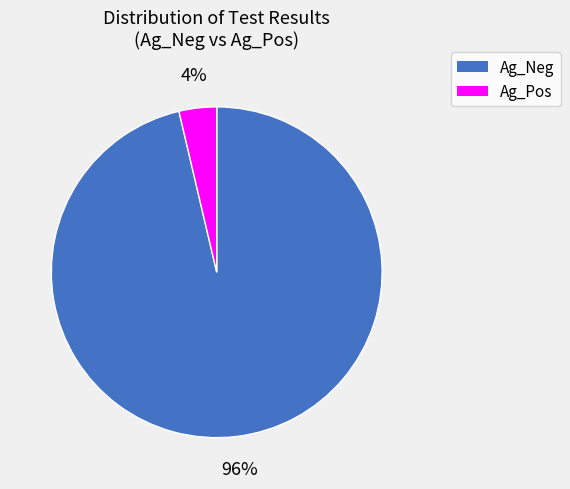

Which slice is the largest?

Ag_Neg